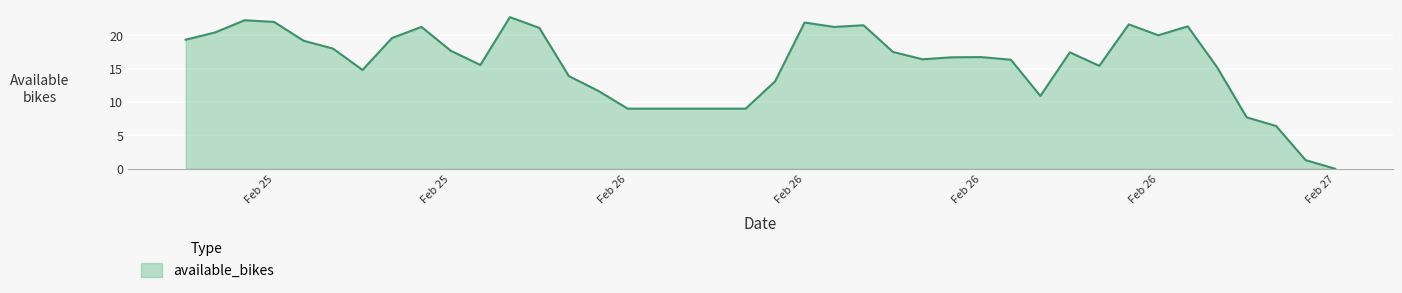

What is the difference between the maximum and minimum values?

22.7